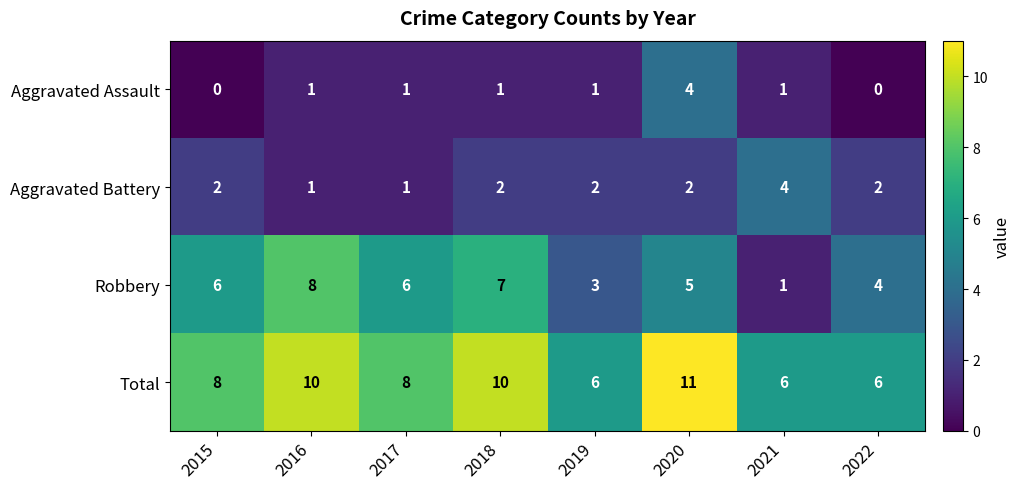

What is the spread (max minus min) of values at 2020?

9